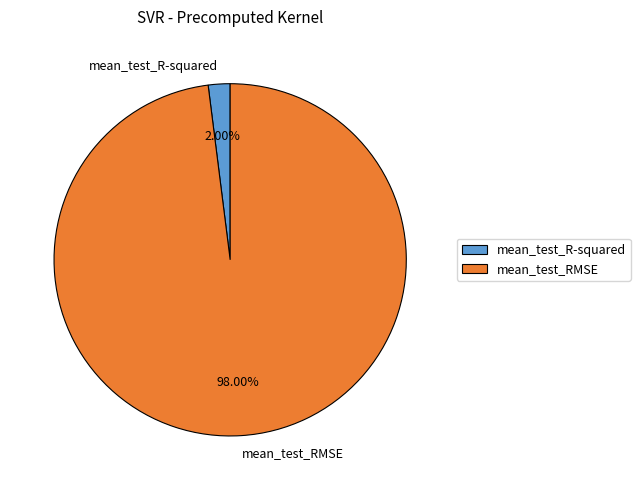

Combined, do mean_test_RMSE and mean_test_R-squared account for over 50%?

Yes